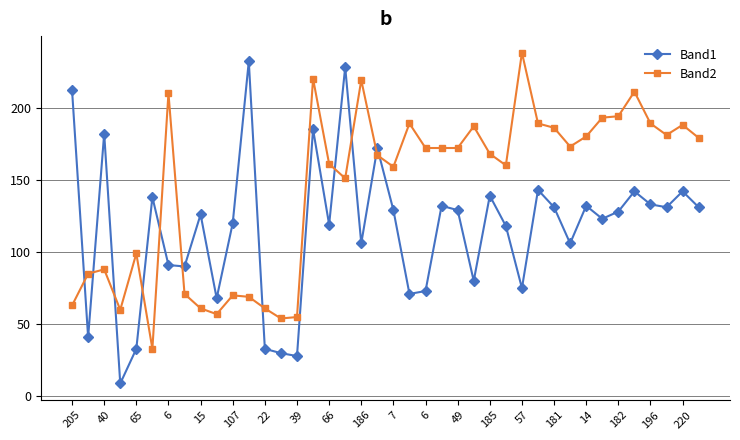

Which series has the largest range (max minus min)?

Band1